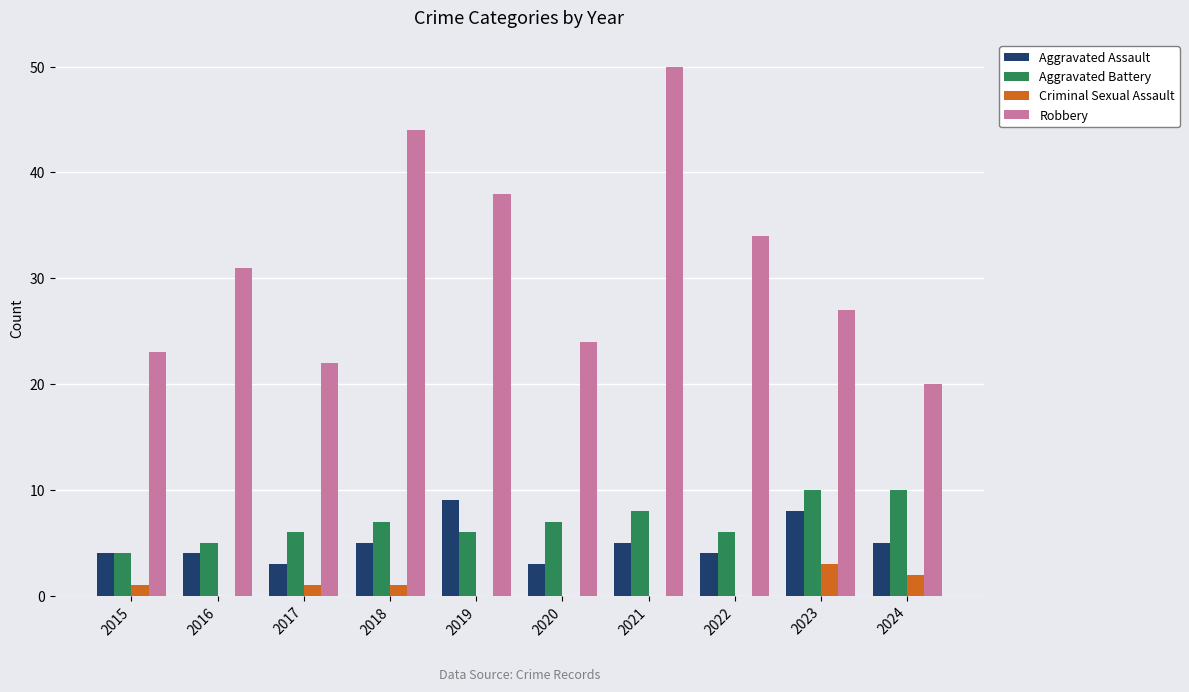

Which category has the highest value across all series?

2021